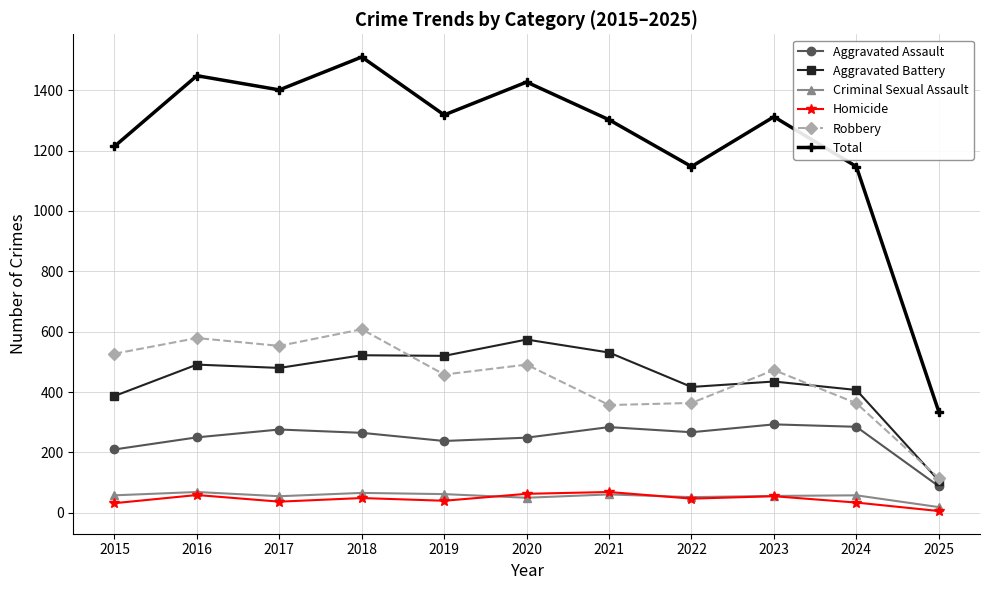

Is this an area chart (filled region under the line)?

No